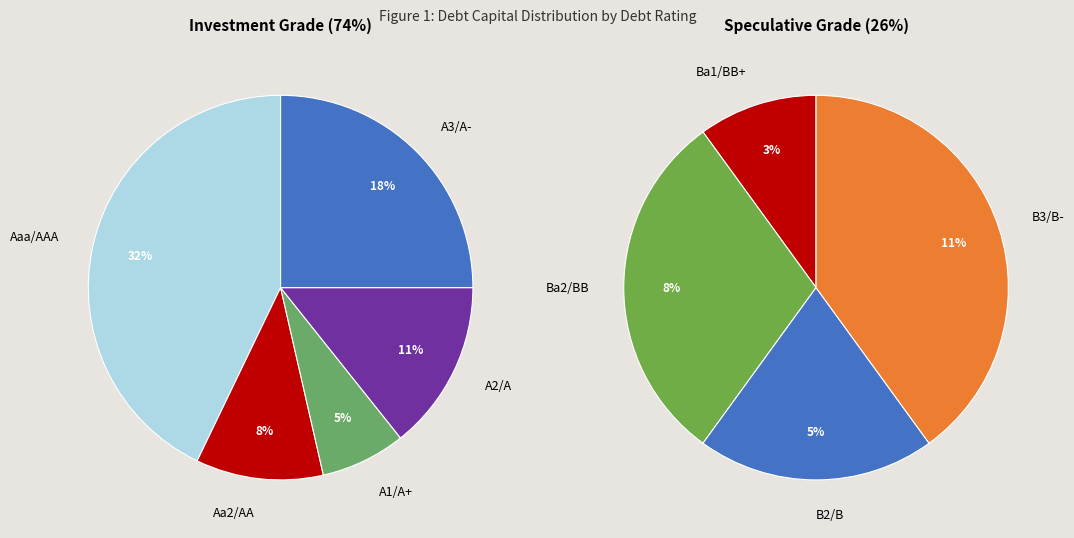

Which slice is the largest?

Aaa/AAA